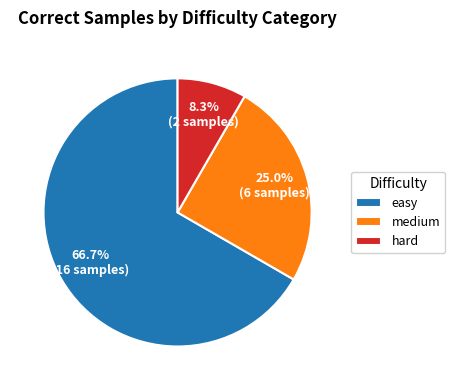

To the nearest percent, what percentage of the pie is easy?

67%